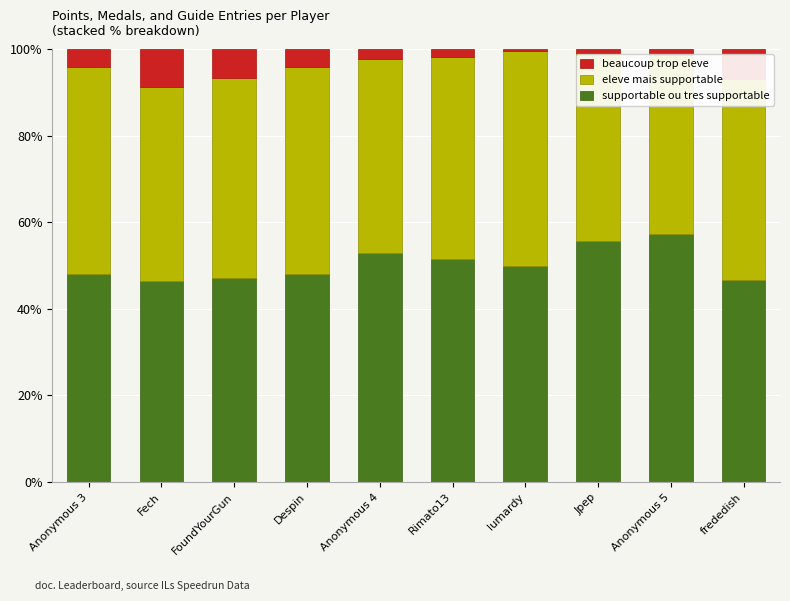

Rank the categories by supportable ou tres supportable value from highest to lowest.

Anonymous 5, Jpep, Anonymous 4, Rimato13, lumardy, Despin, Anonymous 3, FoundYourGun, frededish, Fech